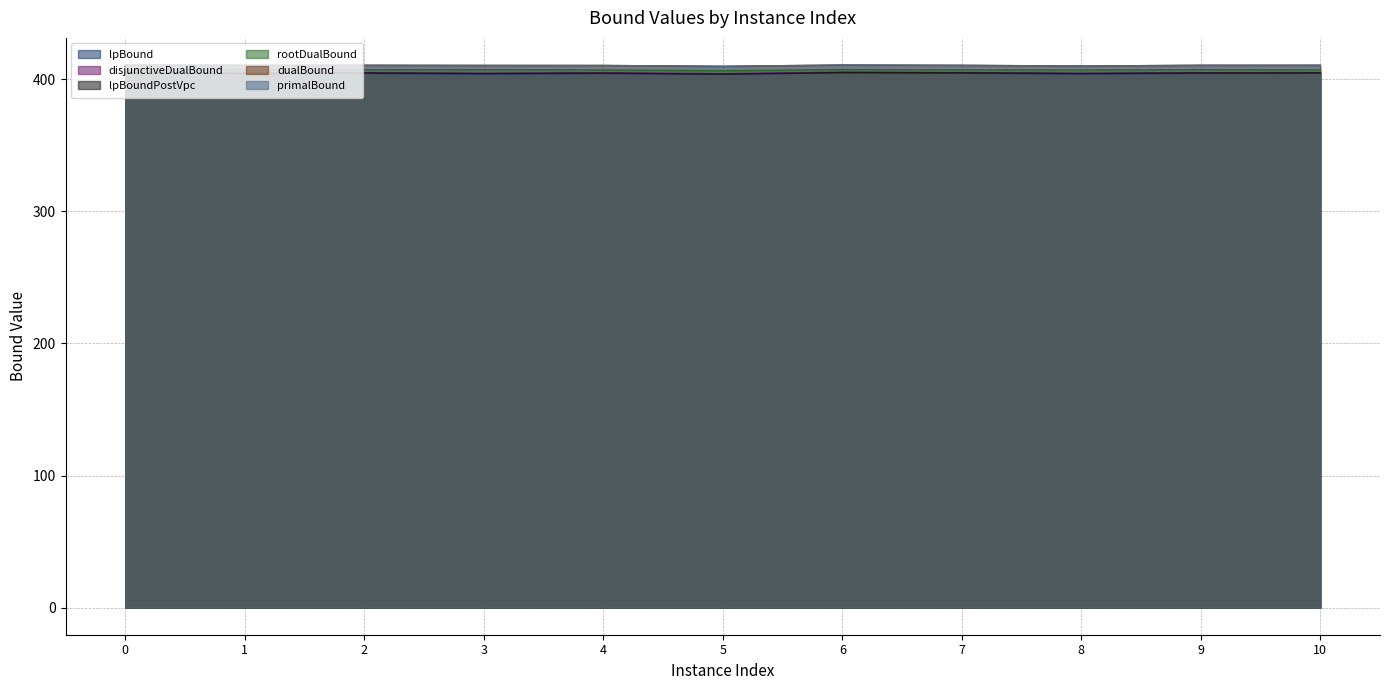

In rootDualBound, how many points are lower than both neighbors (excluding endpoints)?

3